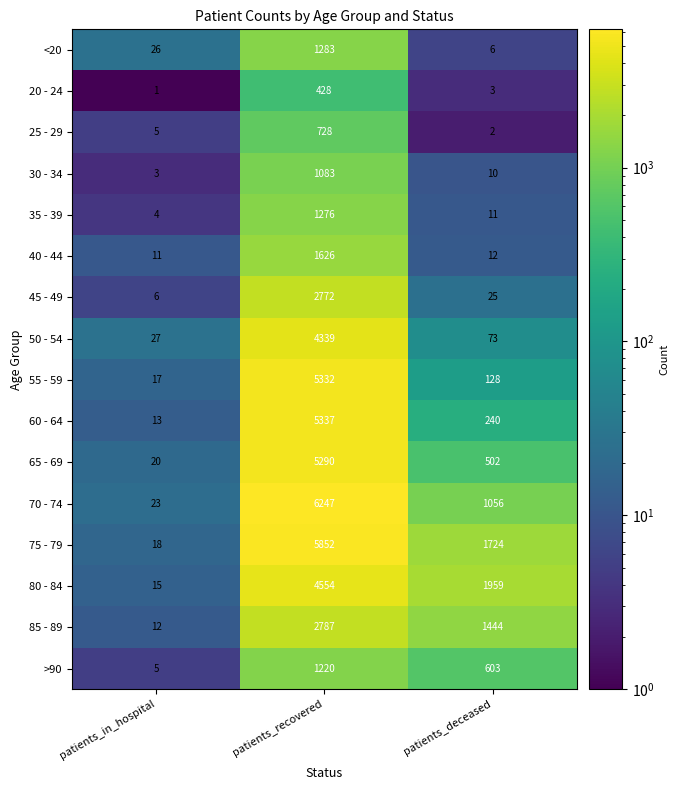

At which label does 75 - 79 first exceed 1724?

patients_recovered